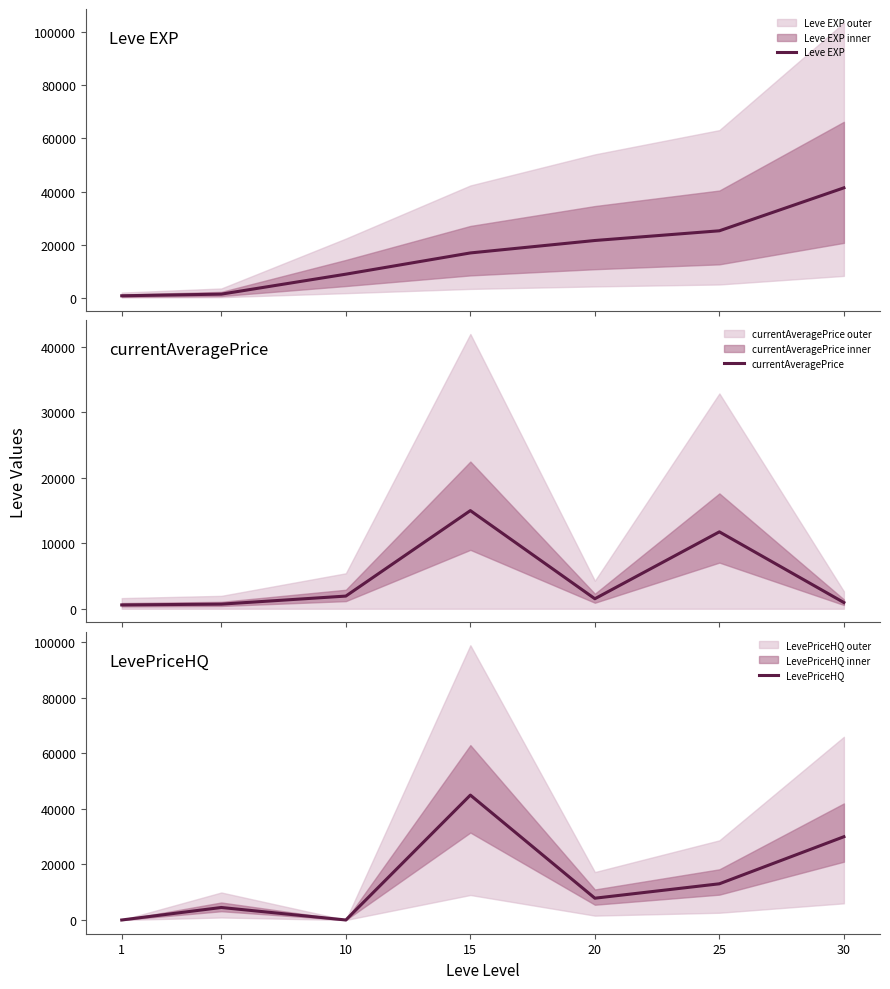

Reading right to left, list all the values displayed in this chart.

Leve EXP: 30=41410.0	25=25250.0	20=21600.0	15=16920.0	10=8930.0	5=1420.0	1=800.0
currentAveragePrice: 30=948.7	25=11753.0	20=1527.3	15=15000.0	10=1934.6	5=703.0	1=580.4
LevePriceHQ: 30=30000.0	25=13042.2	20=7850.0	15=45000.0	10=0.0	5=4503.0	1=0.0